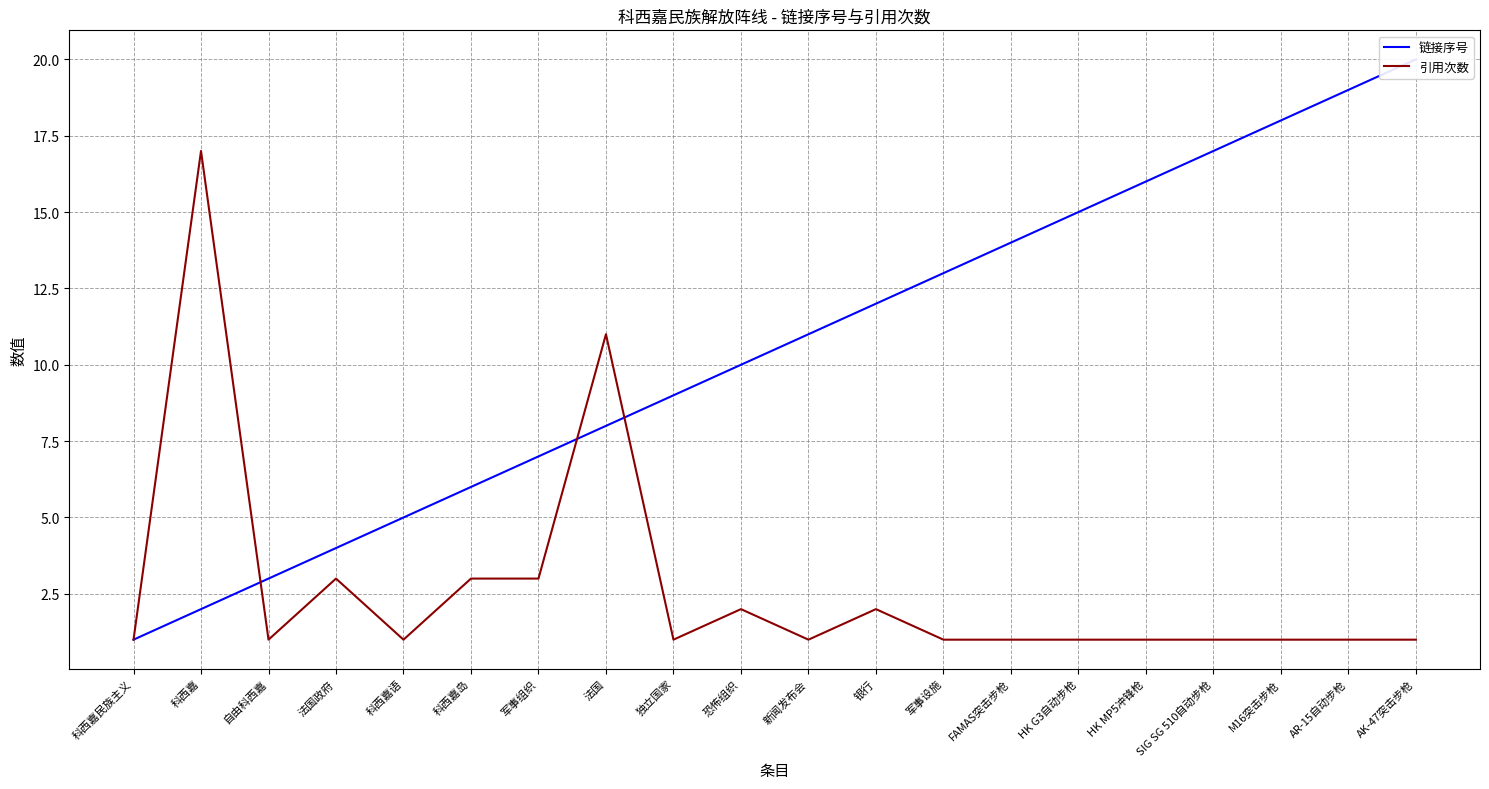

Reading left to right, what are all the values shown in this chart?

链接序号: 科西嘉民族主义=1	科西嘉=2	自由科西嘉=3	法国政府=4	科西嘉语=5	科西嘉岛=6	军事组织=7	法国=8	独立国家=9	恐怖组织=10	新闻发布会=11	银行=12	军事设施=13	FAMAS突击步枪=14	HK G3自动步枪=15	HK MP5冲锋枪=16	SIG SG 510自动步枪=17	M16突击步枪=18	AR-15自动步枪=19	AK-47突击步枪=20
引用次数: 科西嘉民族主义=1	科西嘉=17	自由科西嘉=1	法国政府=3	科西嘉语=1	科西嘉岛=3	军事组织=3	法国=11	独立国家=1	恐怖组织=2	新闻发布会=1	银行=2	军事设施=1	FAMAS突击步枪=1	HK G3自动步枪=1	HK MP5冲锋枪=1	SIG SG 510自动步枪=1	M16突击步枪=1	AR-15自动步枪=1	AK-47突击步枪=1